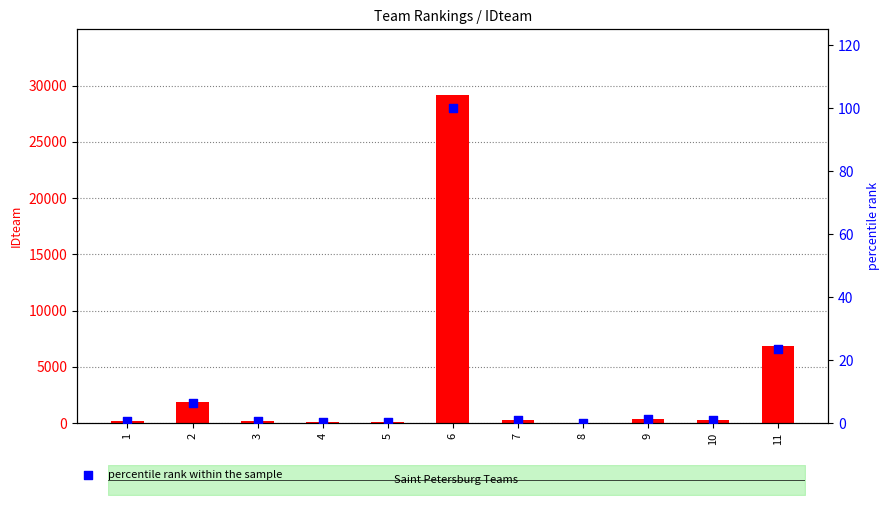

At which category is the sum across all series the highest?

6